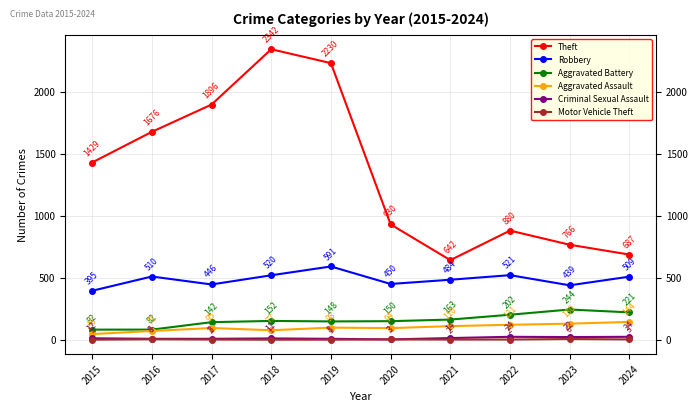

How many data points in Motor Vehicle Theft are above 2?

4